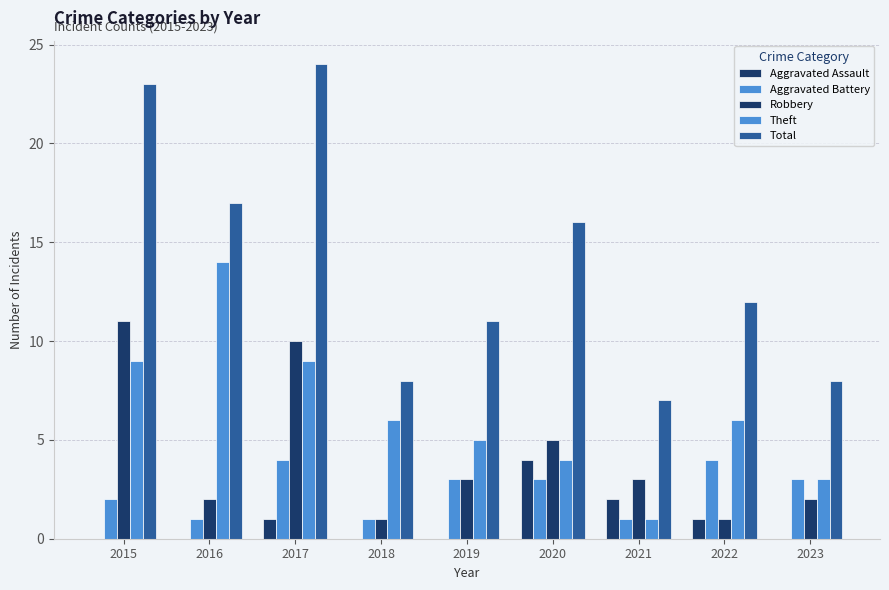

Reading left to right, list all the values displayed in this chart.

Aggravated Assault: 2015=0	2016=0	2017=1	2018=0	2019=0	2020=4	2021=2	2022=1	2023=0
Aggravated Battery: 2015=2	2016=1	2017=4	2018=1	2019=3	2020=3	2021=1	2022=4	2023=3
Robbery: 2015=11	2016=2	2017=10	2018=1	2019=3	2020=5	2021=3	2022=1	2023=2
Theft: 2015=9	2016=14	2017=9	2018=6	2019=5	2020=4	2021=1	2022=6	2023=3
Total: 2015=23	2016=17	2017=24	2018=8	2019=11	2020=16	2021=7	2022=12	2023=8